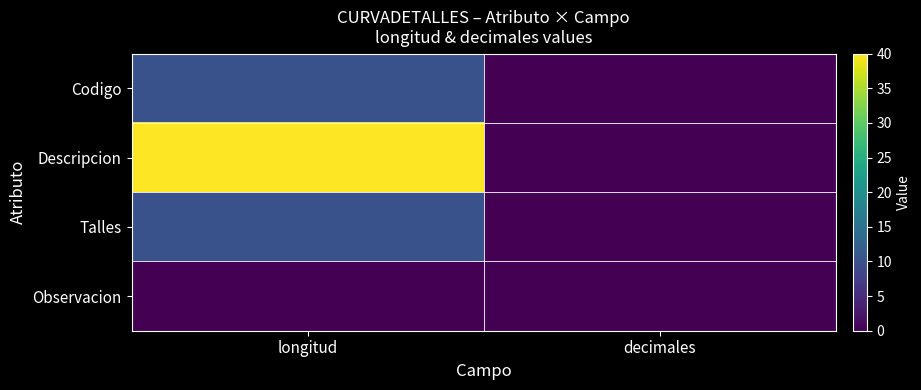

Reading left to right, list all the values displayed in this chart.

Codigo: longitud=10	decimales=0
Descripcion: longitud=40	decimales=0
Talles: longitud=10	decimales=0
Observacion: longitud=0	decimales=0